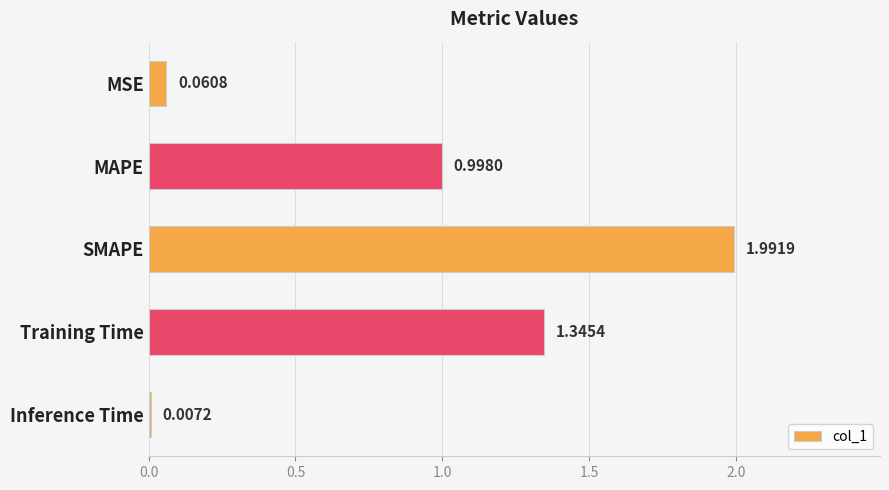

Which label corresponds to the largest value in the chart?

SMAPE